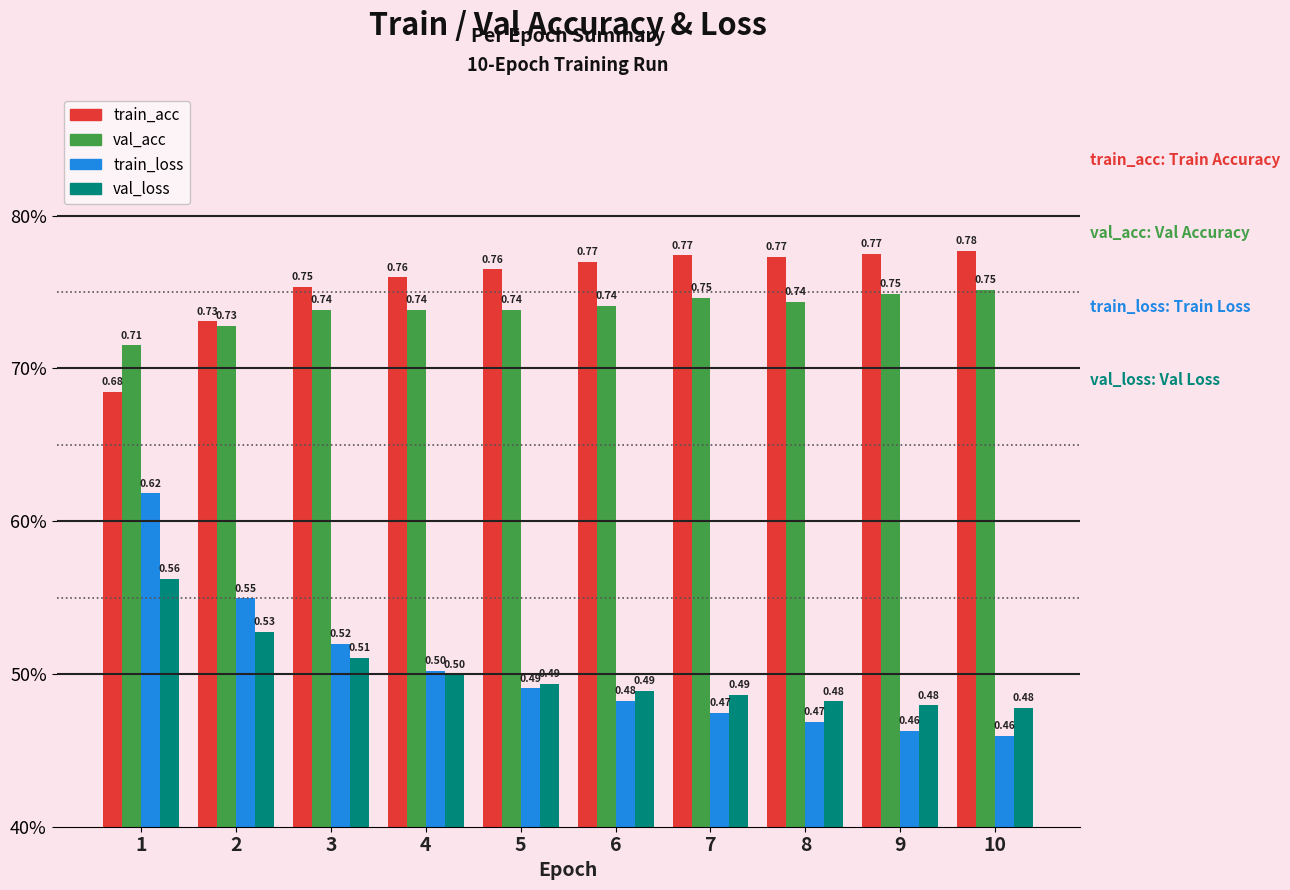

List the labels in order of train_acc value, smallest first.

1, 2, 3, 4, 5, 6, 8, 7, 9, 10